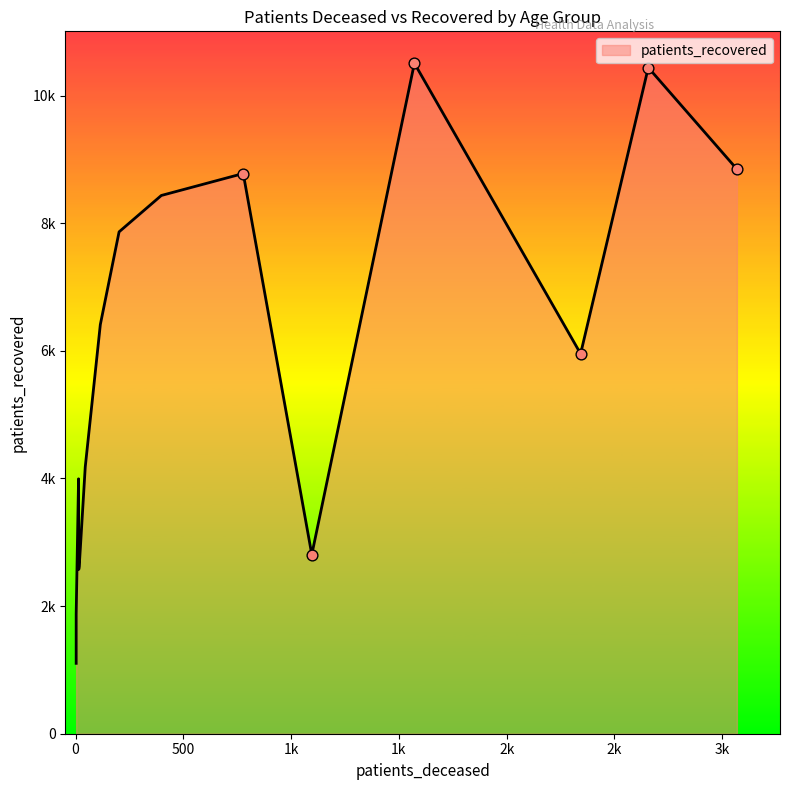

Which series has the widest spread of Y values?

patients_recovered